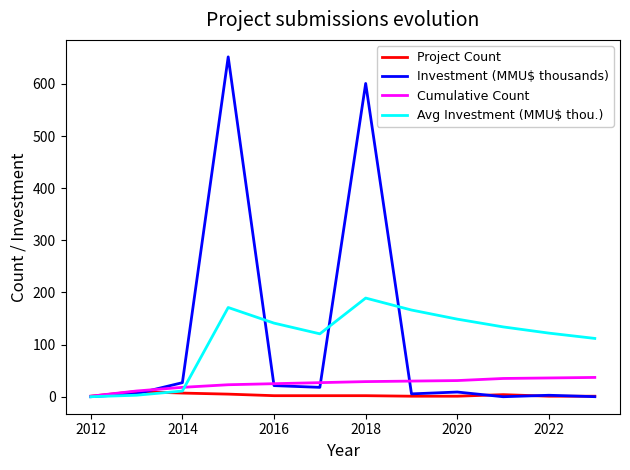

Which series has the largest range (max minus min)?

Investment (MMU$ thousands)